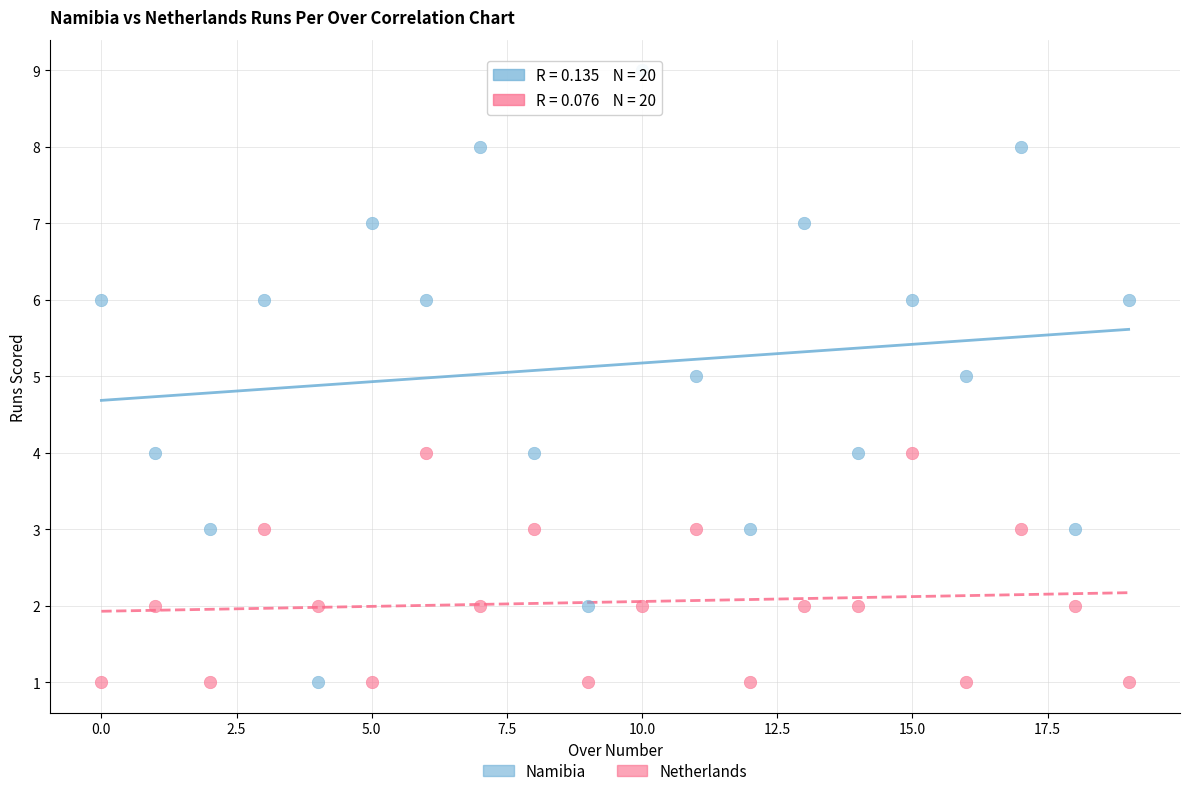

Which series reaches the maximum Y coordinate?

Namibia